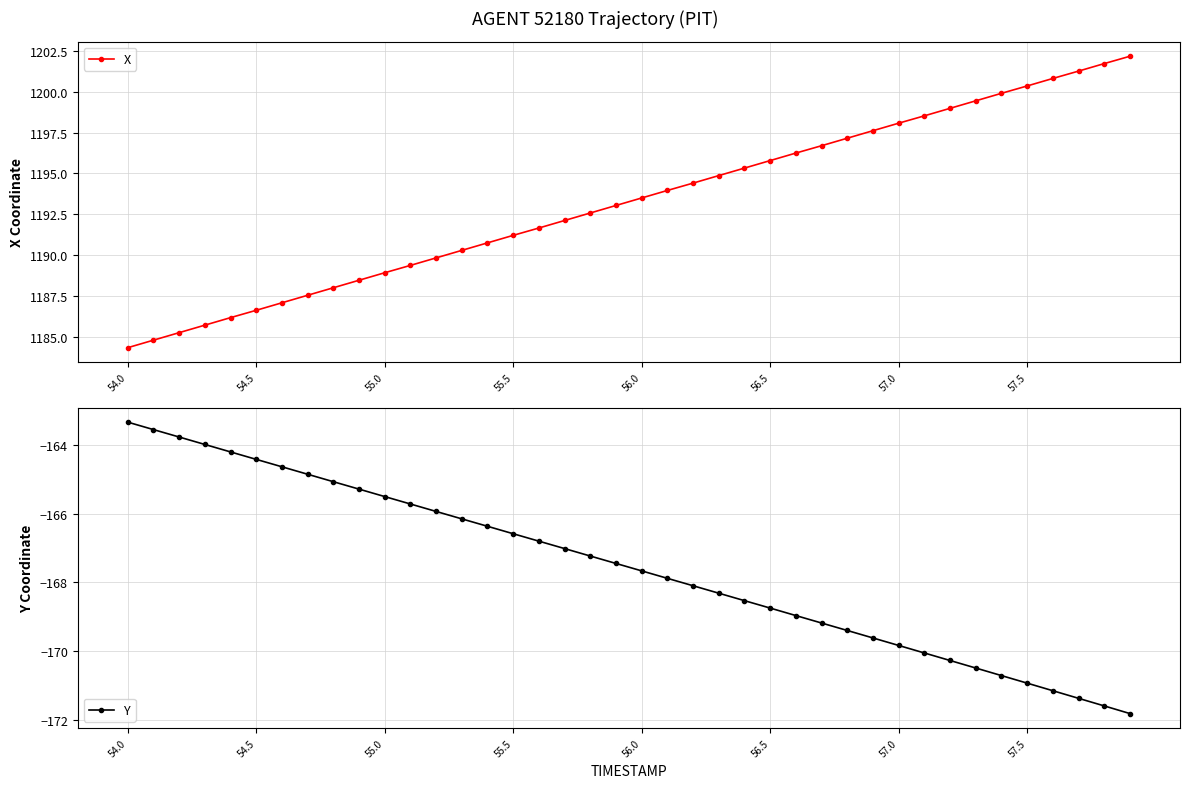

What is the maximum value for X?

1202.2